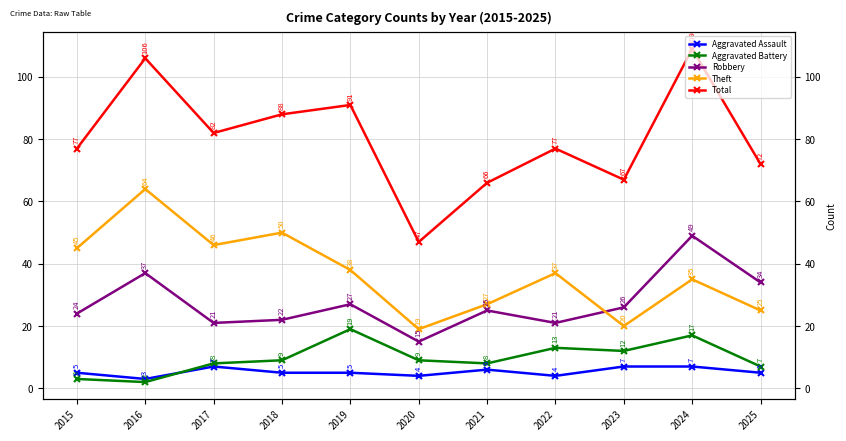

Is it true that Aggravated Battery equals 8 at 2017?

True